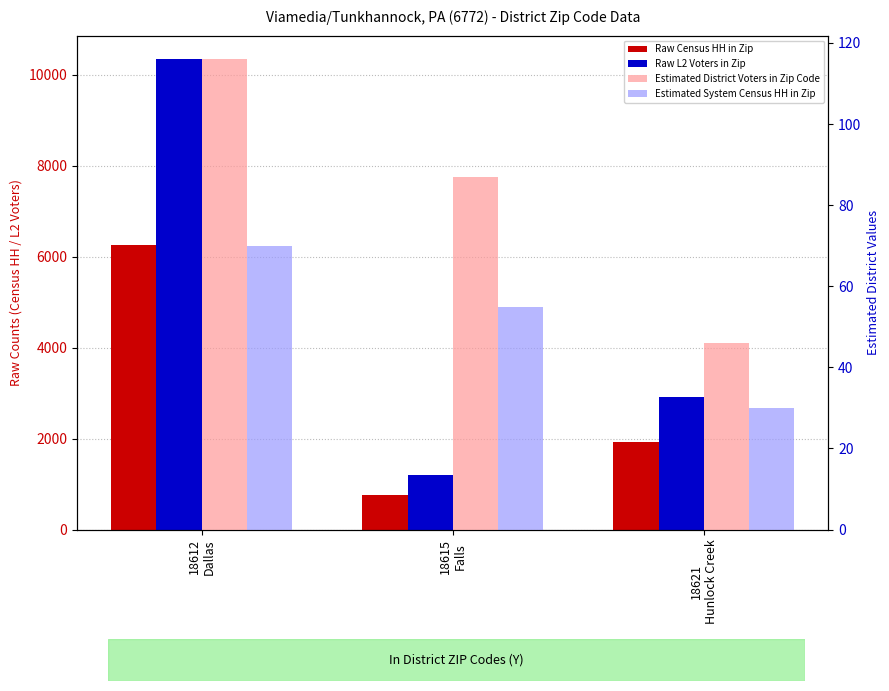

What is the sum of all Raw Census HH in Zip values?

8936